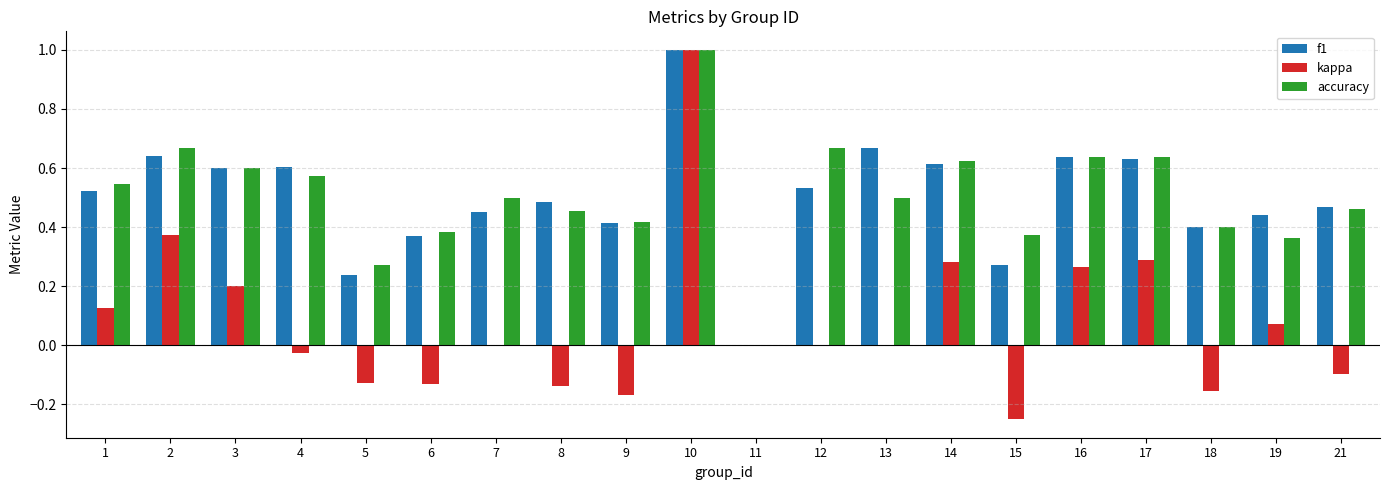

Are the bars grouped side by side (vs. stacked)?

Yes